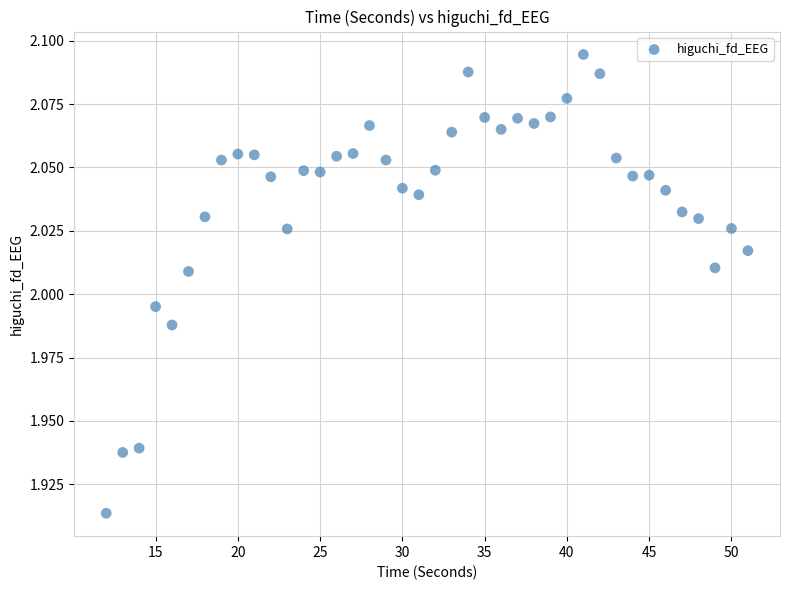

What is the range of X values (max minus min)?

39.0